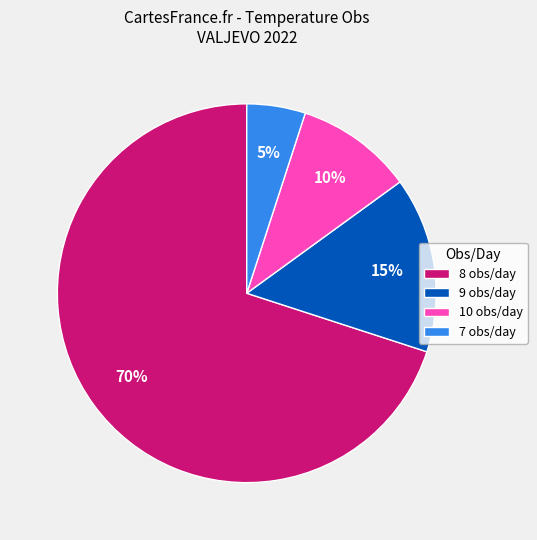

Is it true that 10 obs/day is 1% of the pie?

False